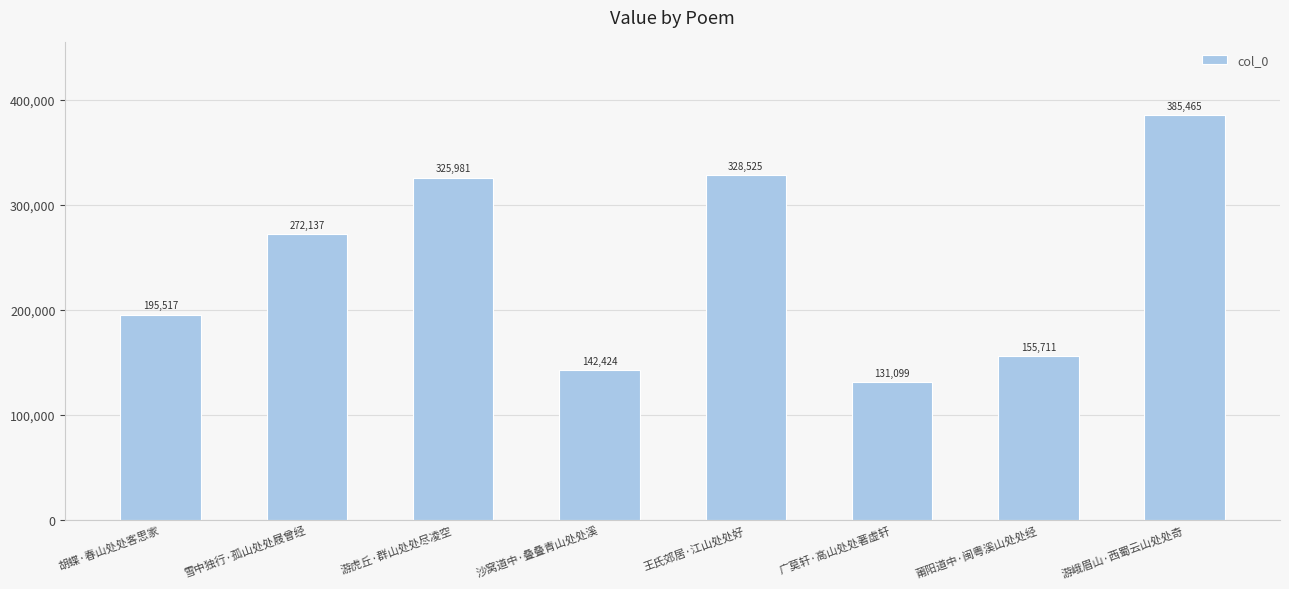

At which label is the value closest to 258282?

雪中独行·孤山处处屐曾经